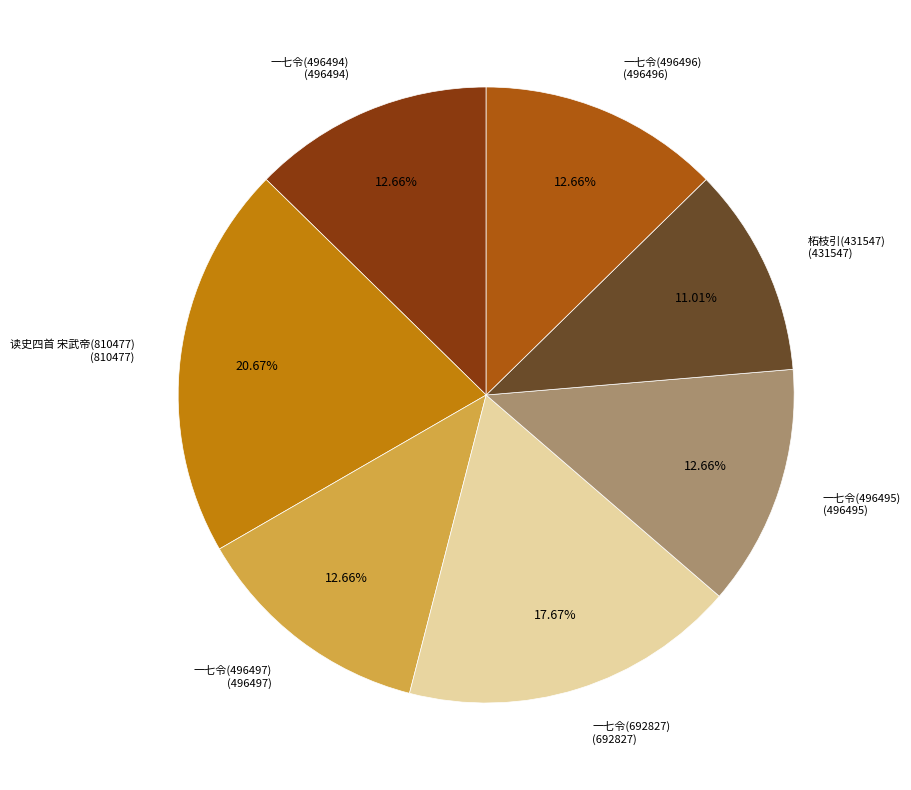

Which category has the smallest portion of the pie?

柘枝引(431547)